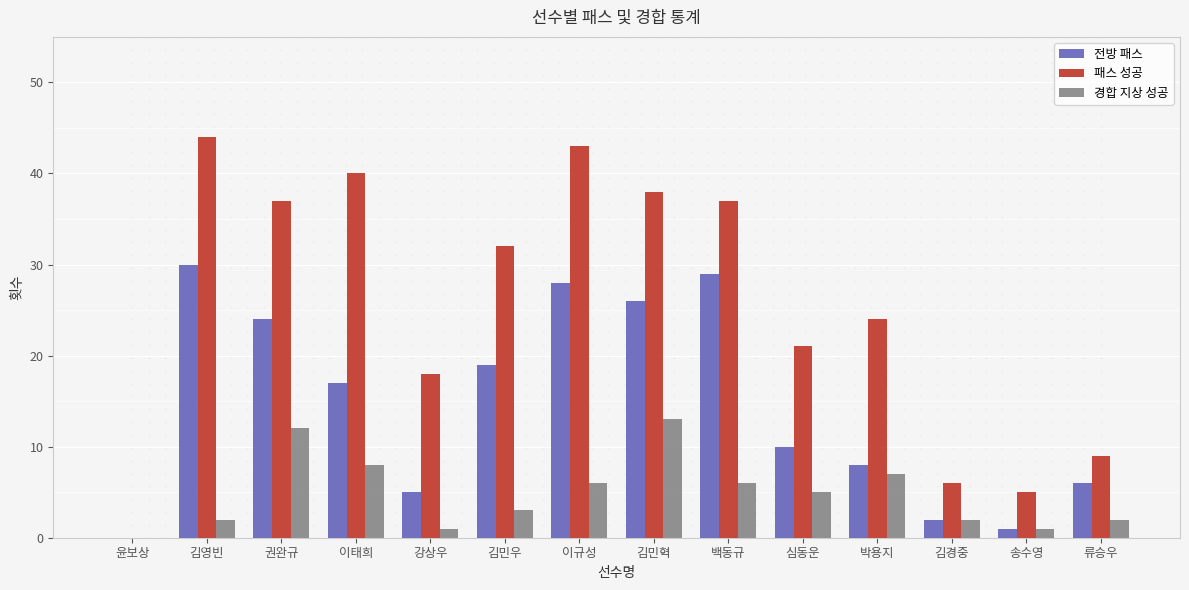

Are the bars horizontal?

No